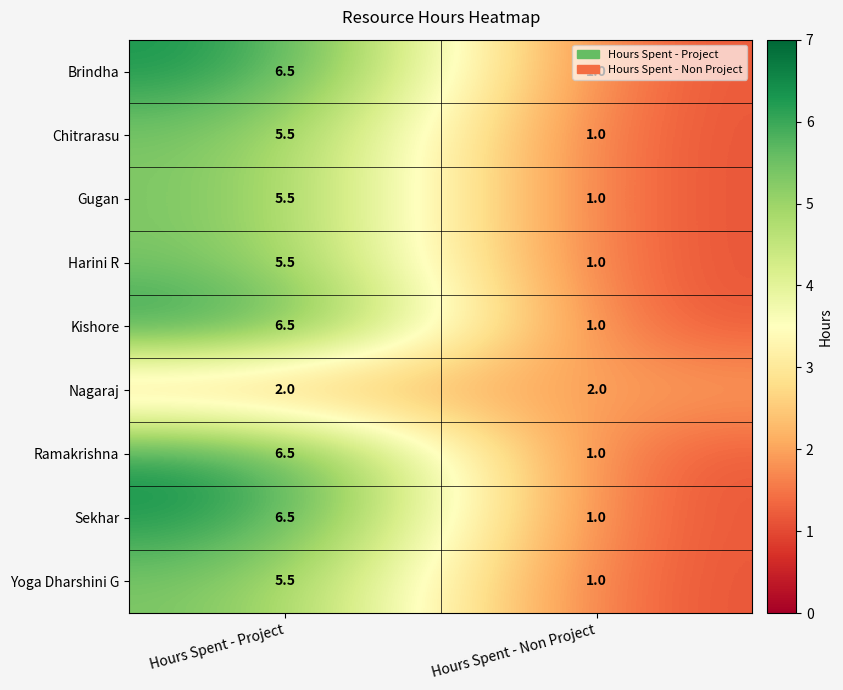

True or false: Ramakrishna has a value of 6.5 at Hours Spent - Project.

True